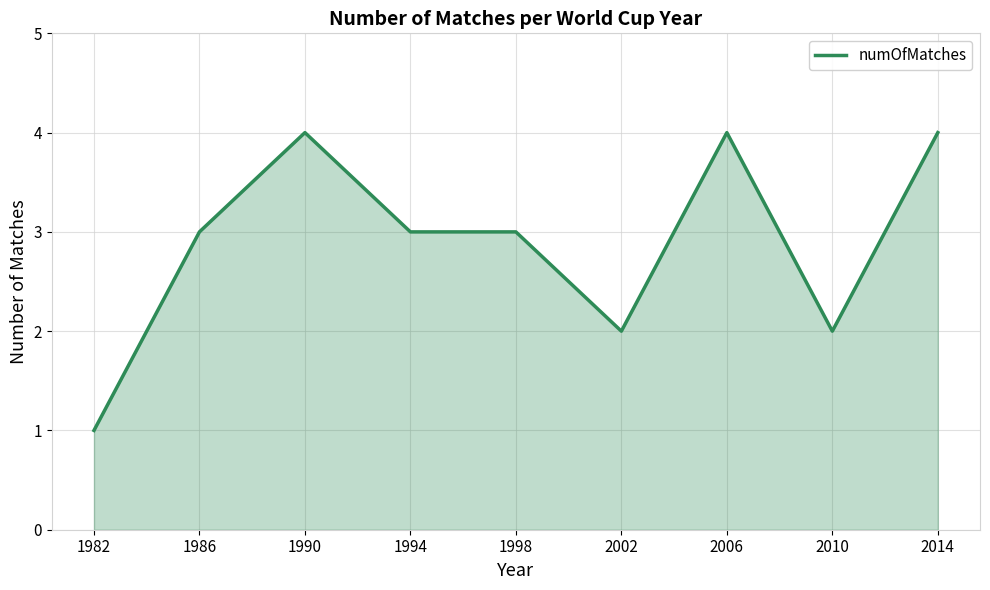

What is the sum of the values at 1982 and 1998?

4